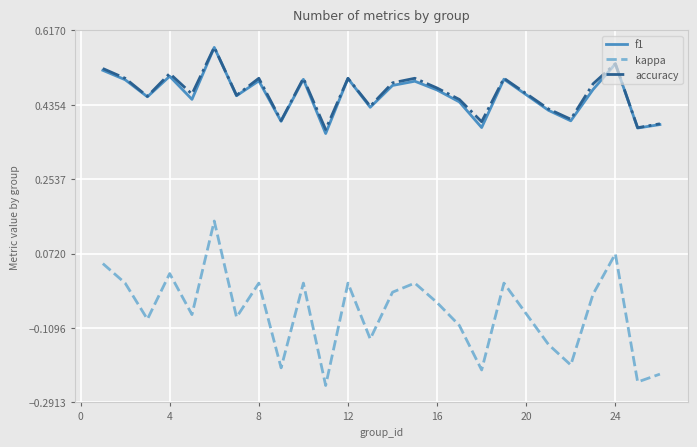

True or false: kappa and f1 intersect in this chart.

False